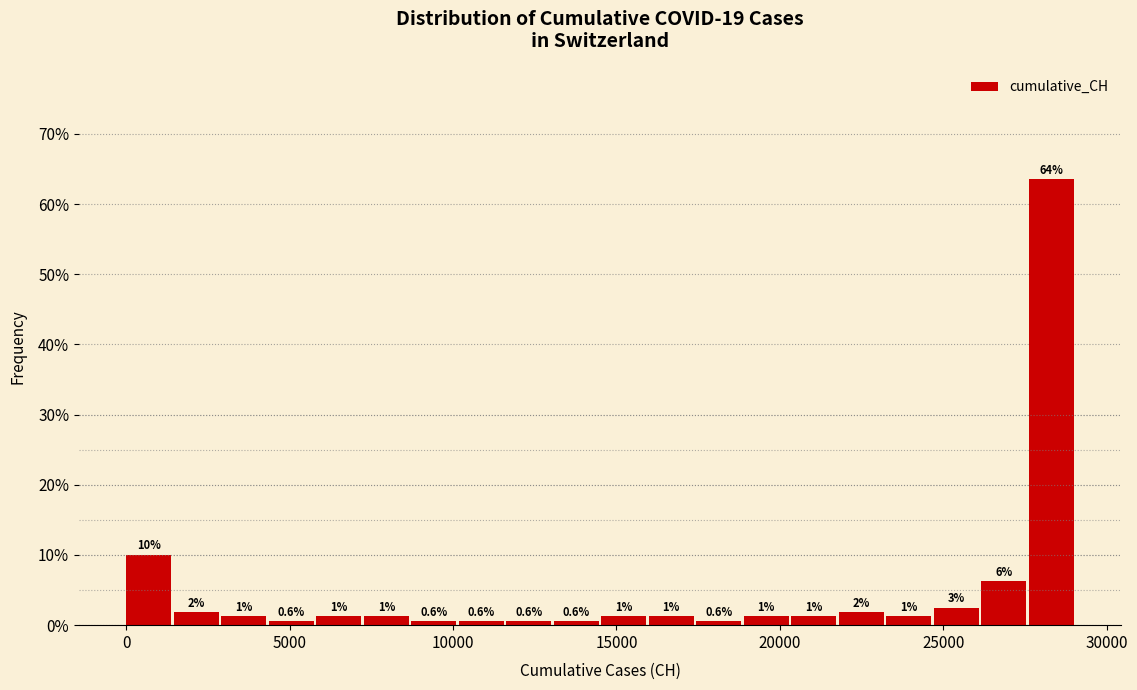

Around what value on the x-axis is the tallest bar? Give the approximate position of its centre, as read against the axis.

28500